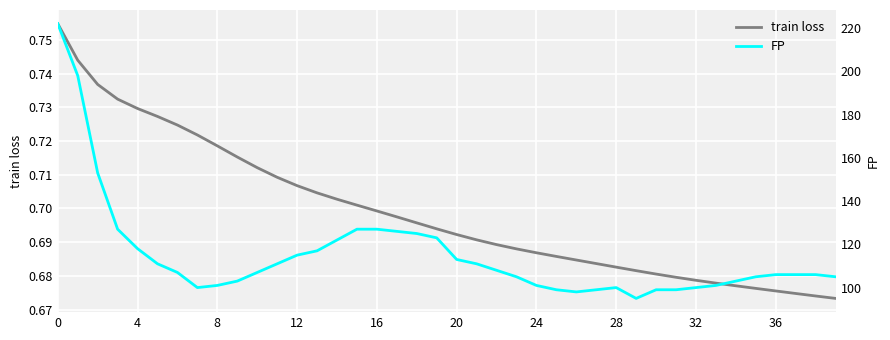

Which category has the lowest value across all series?

39